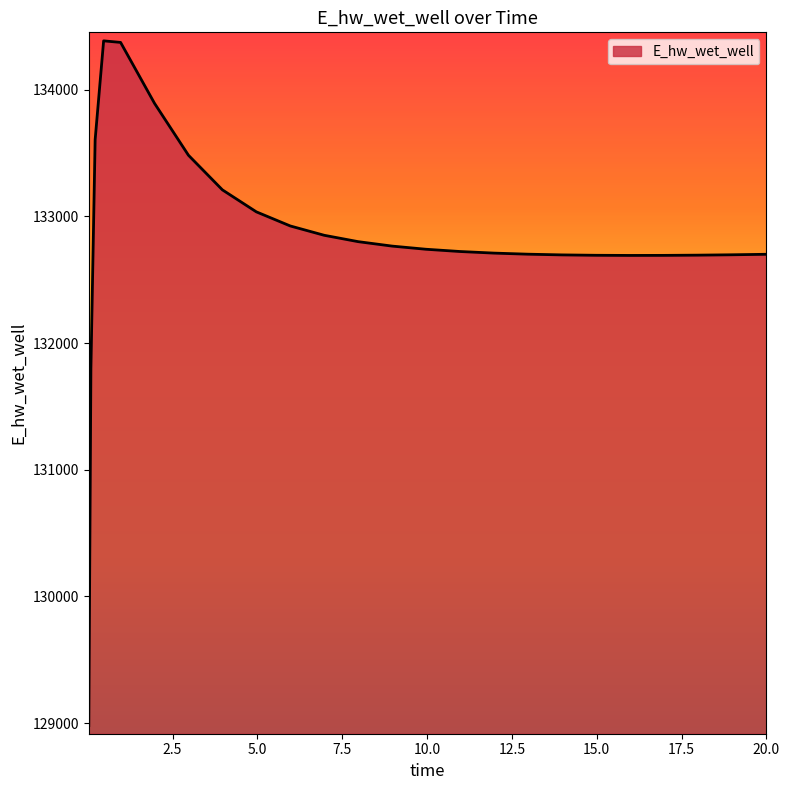

What is the greatest value displayed?

134386.7